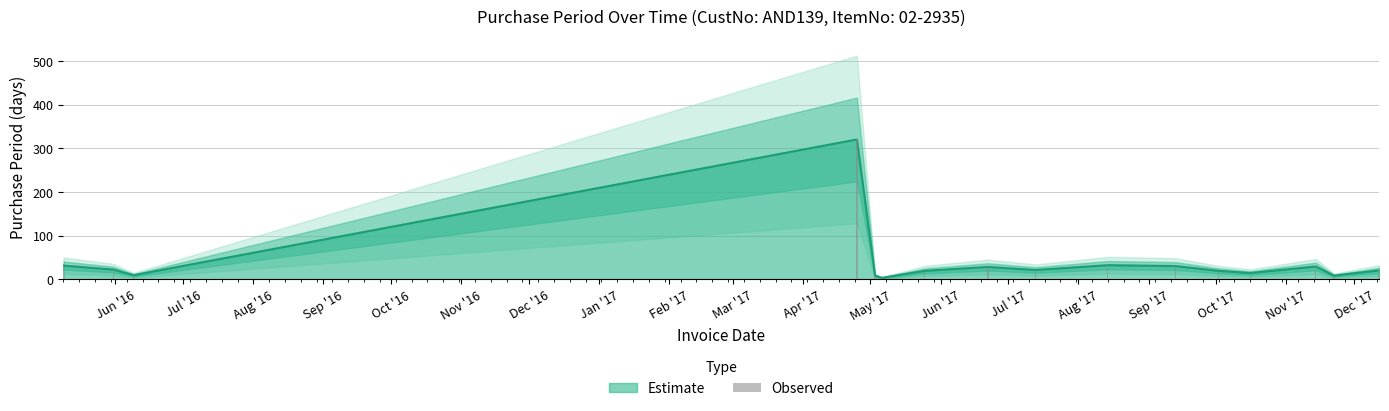

Between Jan '17 and Apr '17, which is larger?

Apr '17